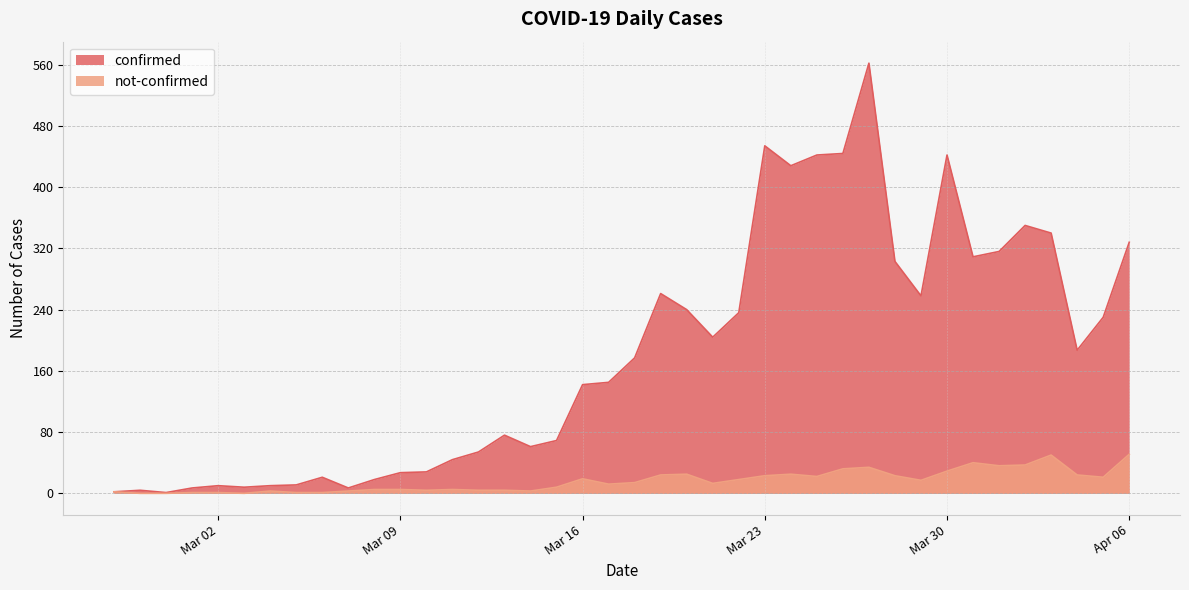

At which label does not-confirmed first exceed 14?

Mar 16